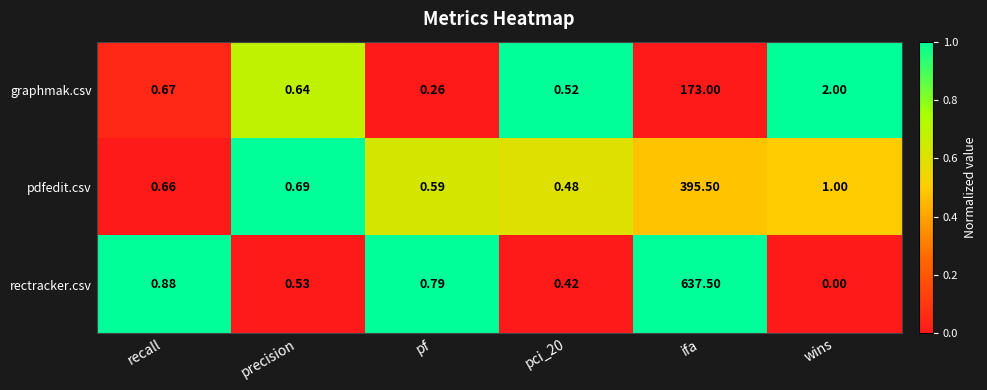

Which series has the largest range (max minus min)?

rectracker.csv